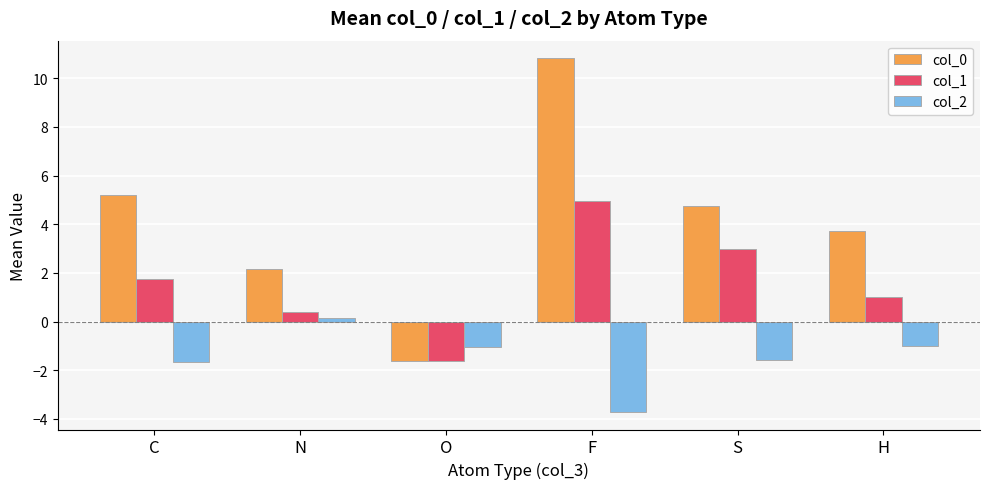

Which series changed the most between C and N?

col_0